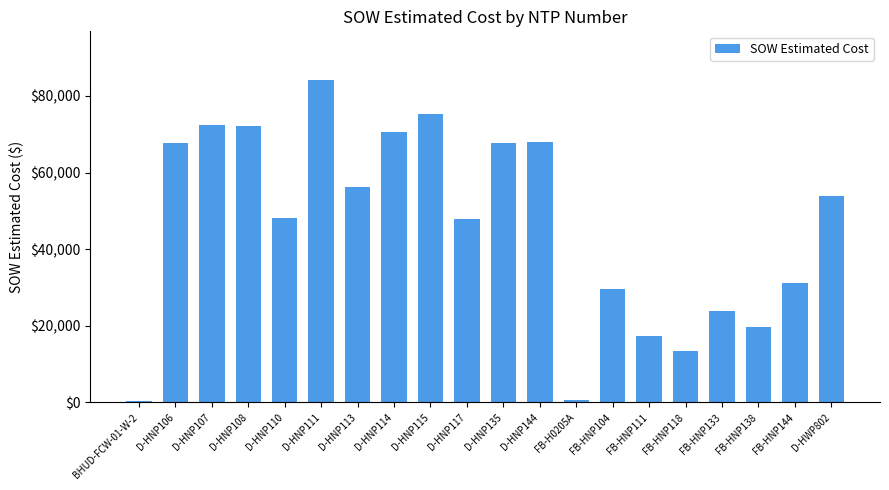

The chart shows a value of 388.0 at BHUD-FCW-01-W-2. True or false?

True